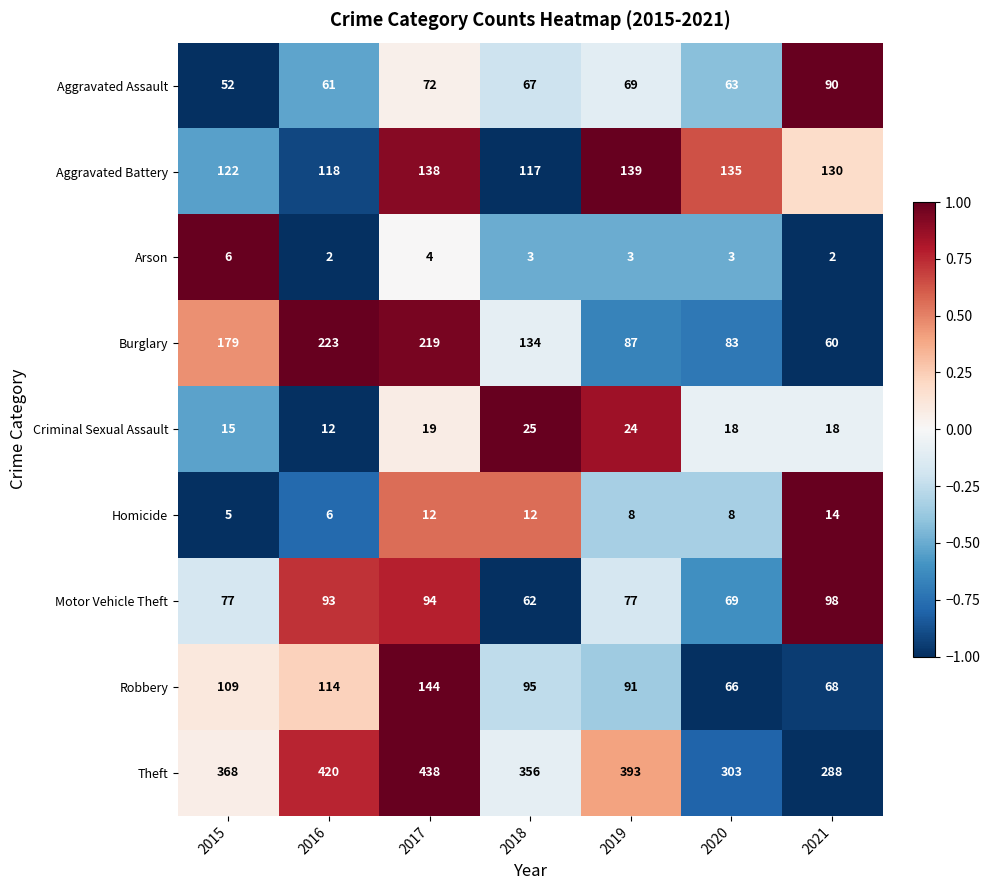

Between 2015 and 2020, which series saw the biggest shift?

Burglary